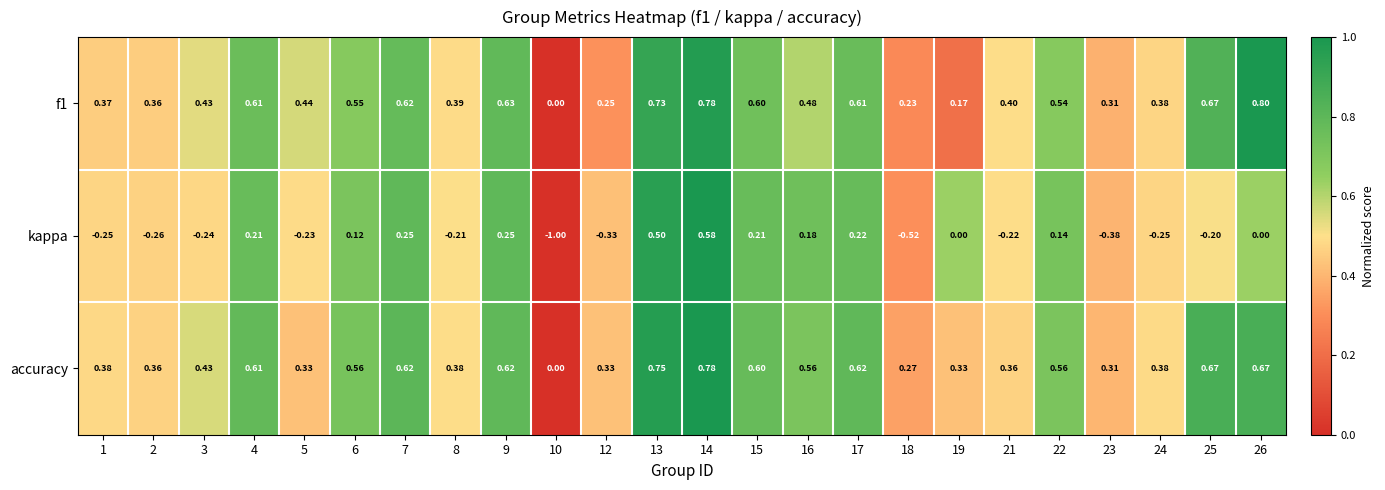

Which series has the largest total across all categories?

accuracy